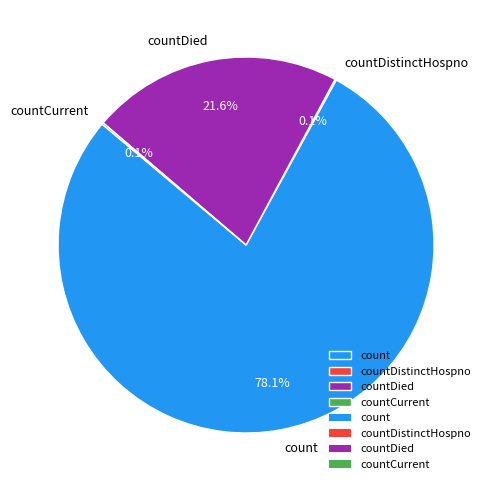

Do countDied and count together represent more than half of the pie?

Yes